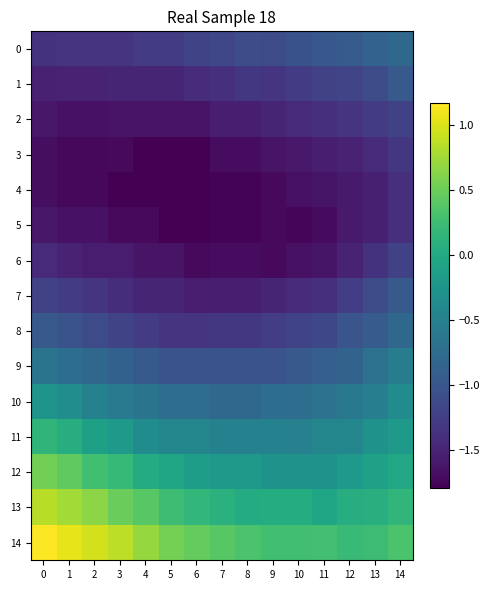

What is the total value across all series at 1?

-12.2